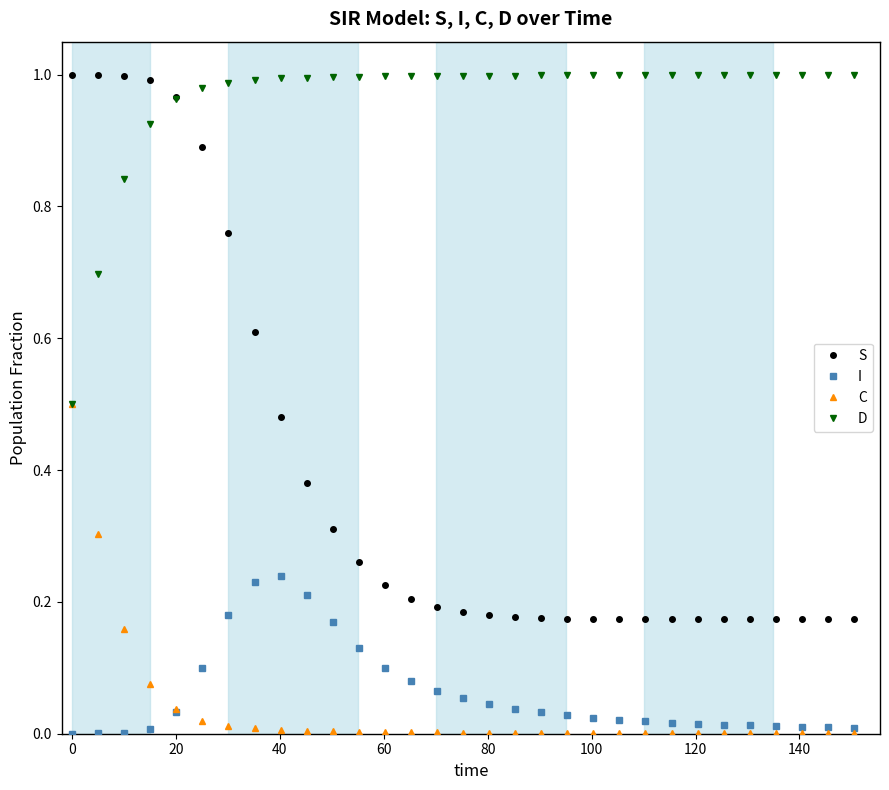

Which series has the largest total across all categories?

D